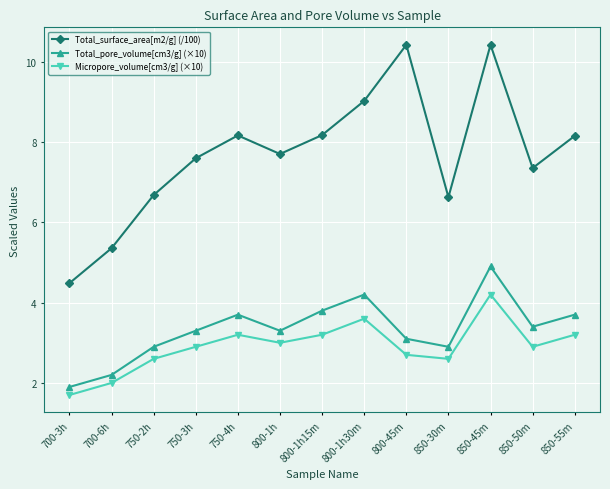

Does the chart have visible grid lines?

Yes